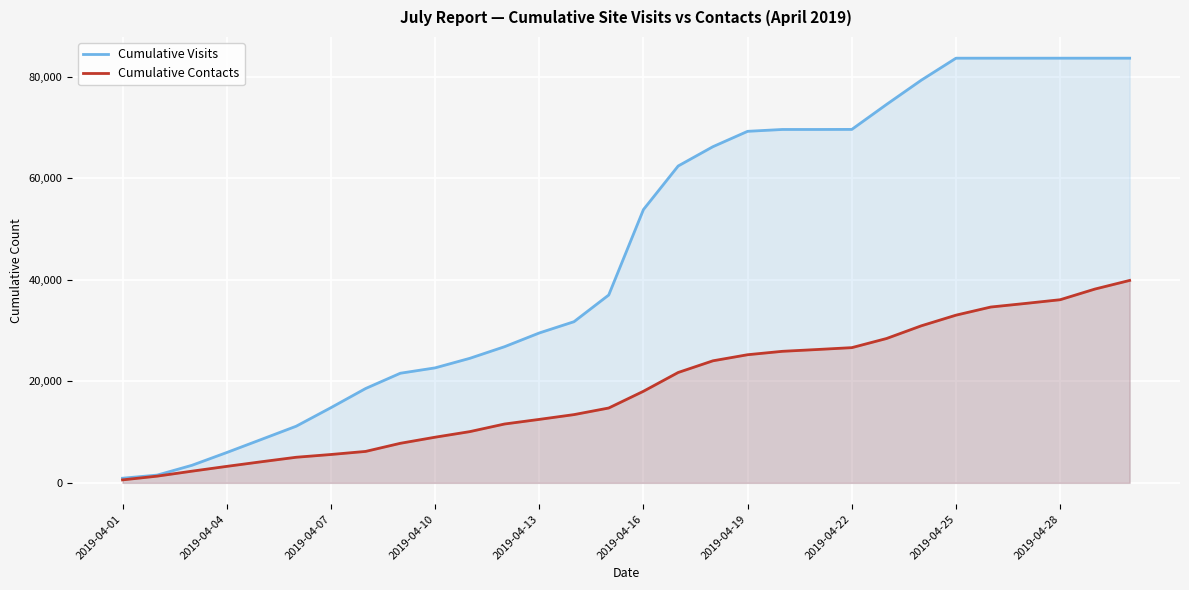

True or false: Cumulative Visits and Cumulative Contacts cross at least once.

False